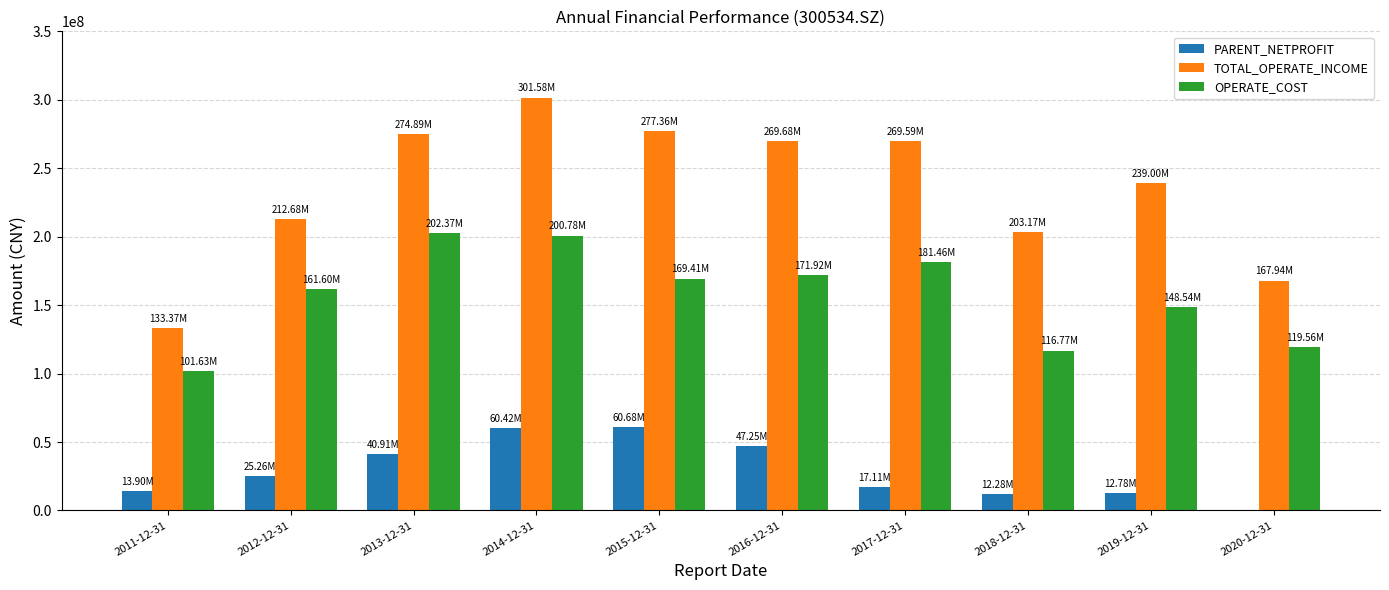

What is the label of the 10th bar from the right?

2011-12-31